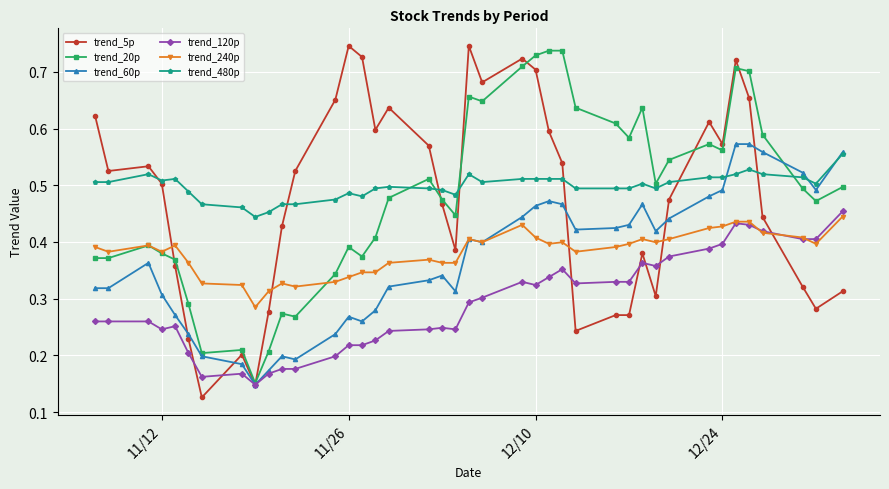

Count the trend_480p values in the range 0 to 1.

40